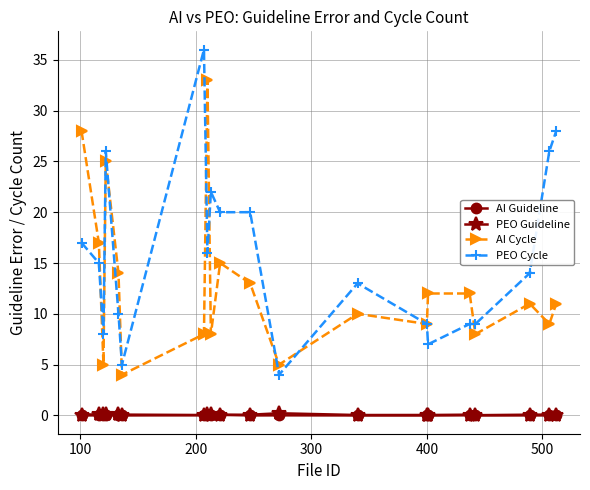

Is this an area chart (filled region under the line)?

No